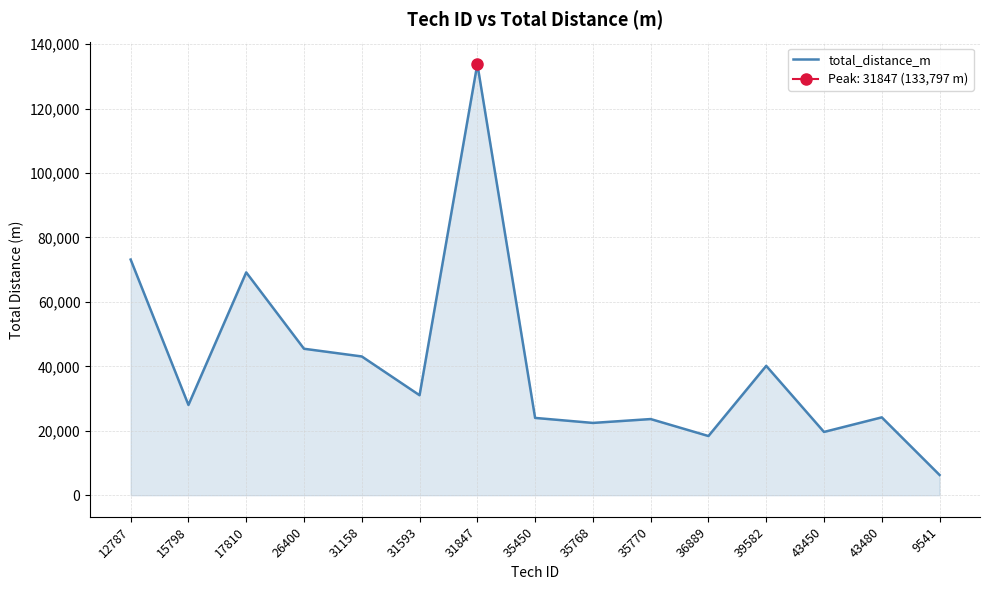

Reading left to right, extract all data points from this chart.

73129	28018	69152	45452	43062	31027	133797	23991	22435	23635	18370	40144	19637	24164	6289